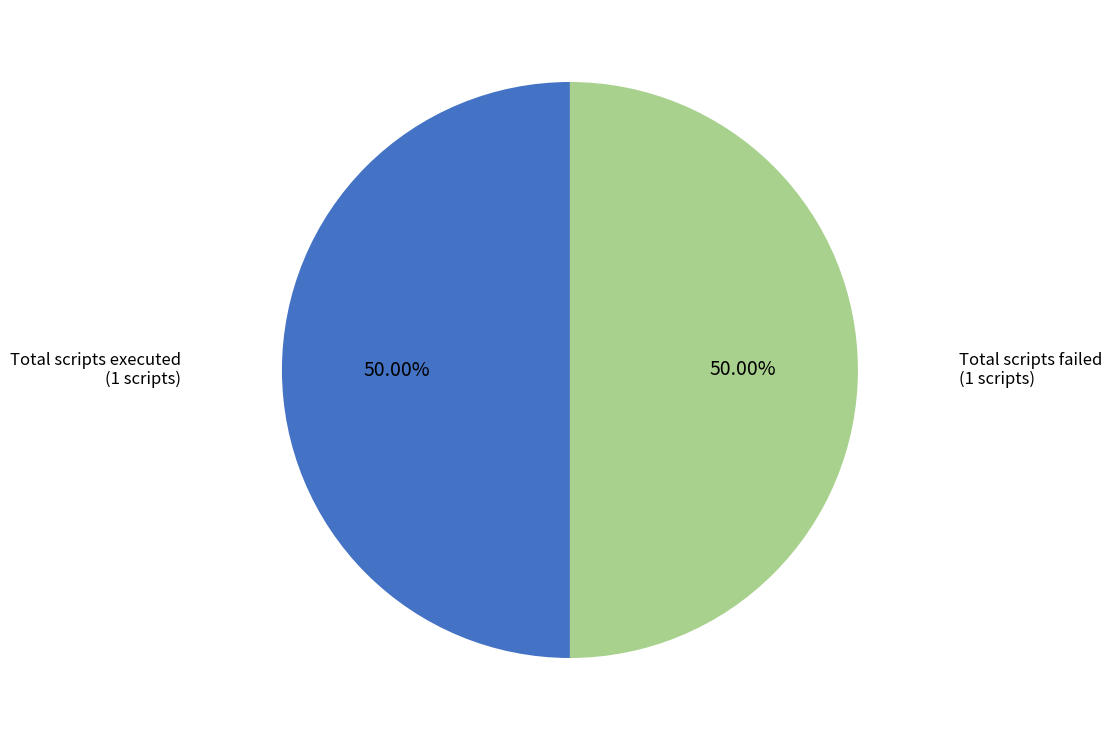

Do Total scripts executed and Total scripts failed together represent more than half of the pie?

Yes